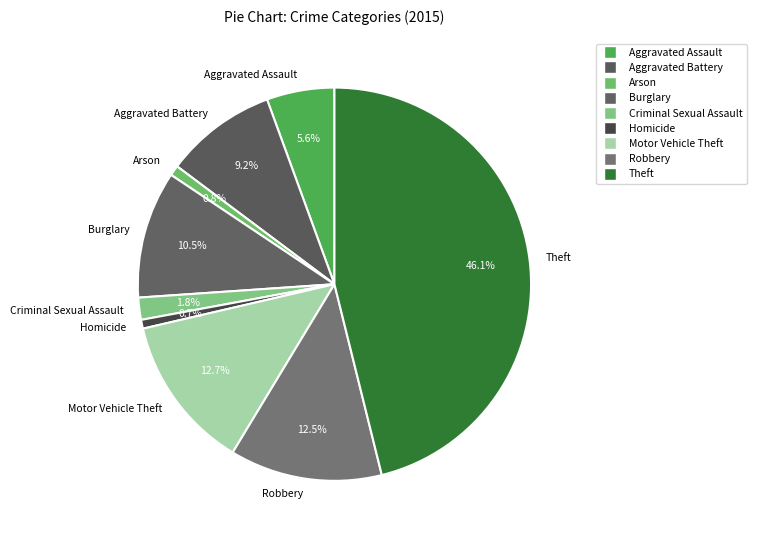

Is it true that Aggravated Battery is 21% of the pie?

False